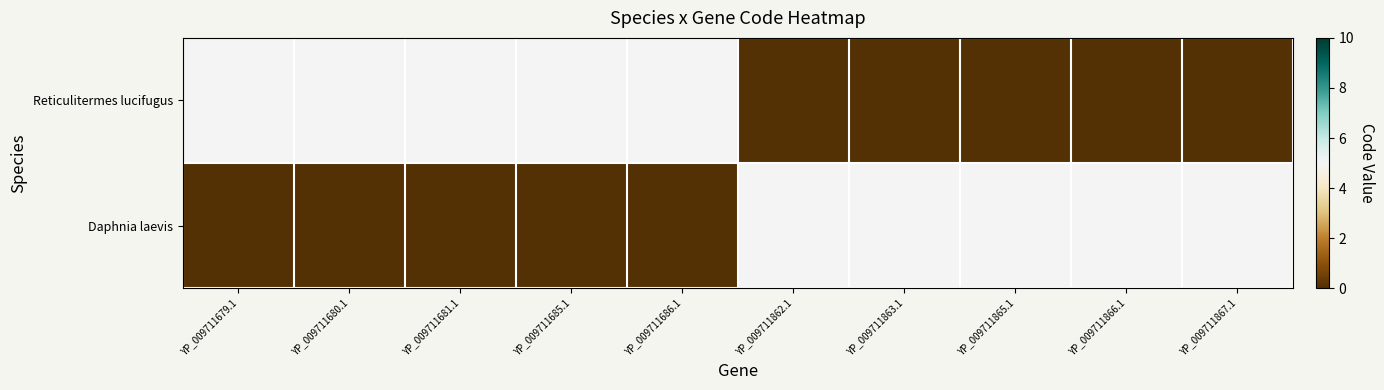

Reading left to right, transcribe all the data shown in this chart.

Reticulitermes lucifugus: YP_009711679.1=5	YP_009711680.1=5	YP_009711681.1=5	YP_009711685.1=5	YP_009711686.1=5	YP_009711862.1=0	YP_009711863.1=0	YP_009711865.1=0	YP_009711866.1=0	YP_009711867.1=0
Daphnia laevis: YP_009711679.1=0	YP_009711680.1=0	YP_009711681.1=0	YP_009711685.1=0	YP_009711686.1=0	YP_009711862.1=5	YP_009711863.1=5	YP_009711865.1=5	YP_009711866.1=5	YP_009711867.1=5